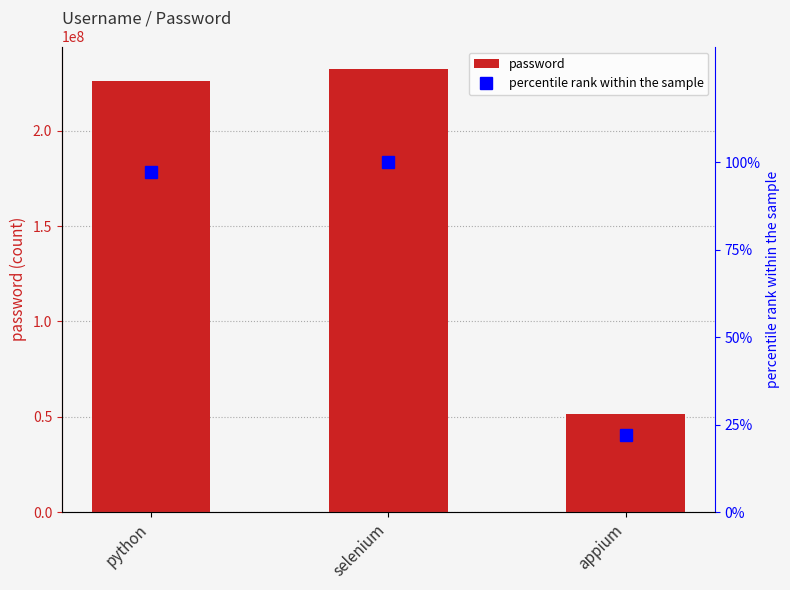

What is the label of the 3rd bar from the right?

python